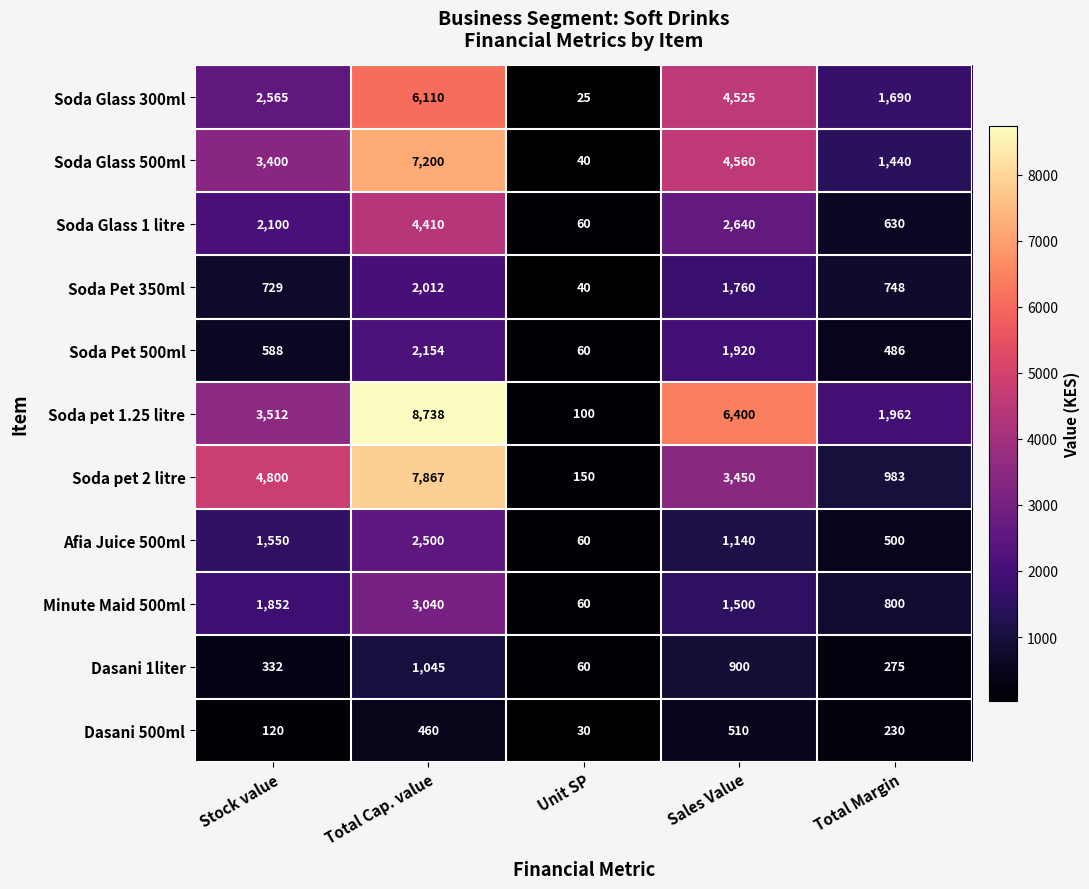

Is it true that Dasani 500ml equals 86 at Total Margin?

False